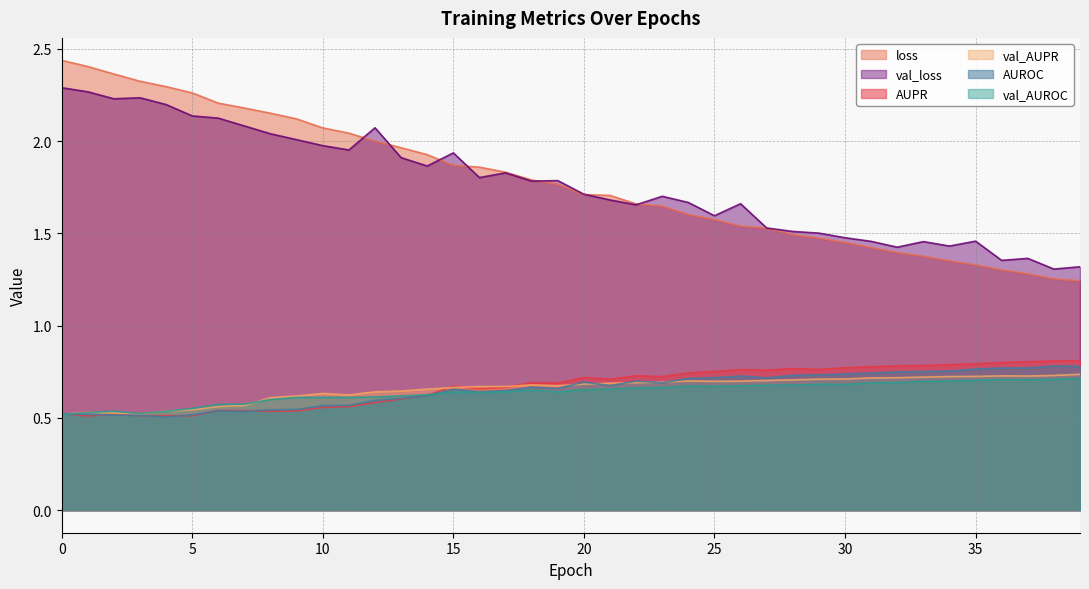

How many lines are shown in the chart?

6